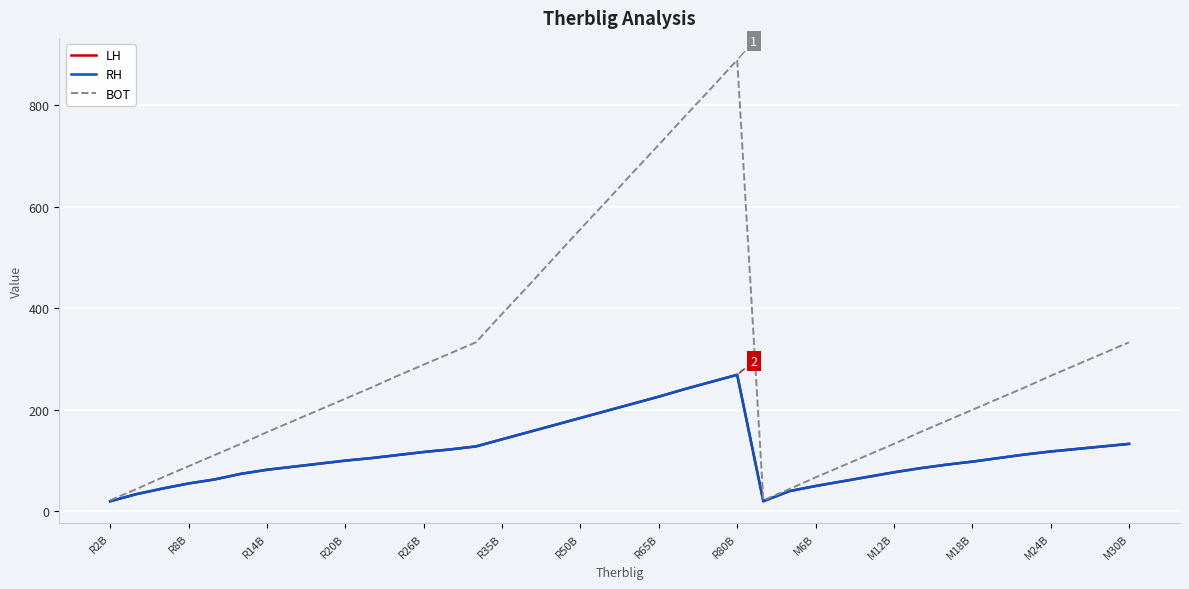

Is this an area chart (filled region under the line)?

No